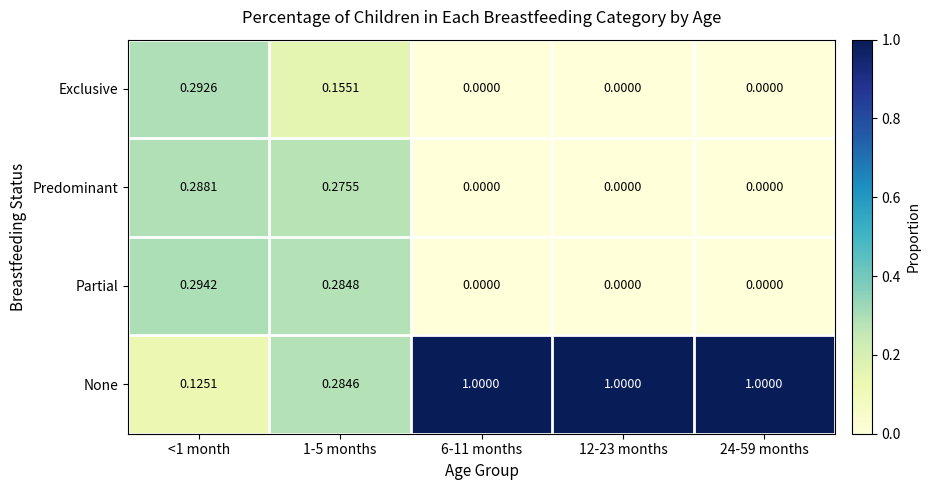

Which series has the largest range (max minus min)?

None